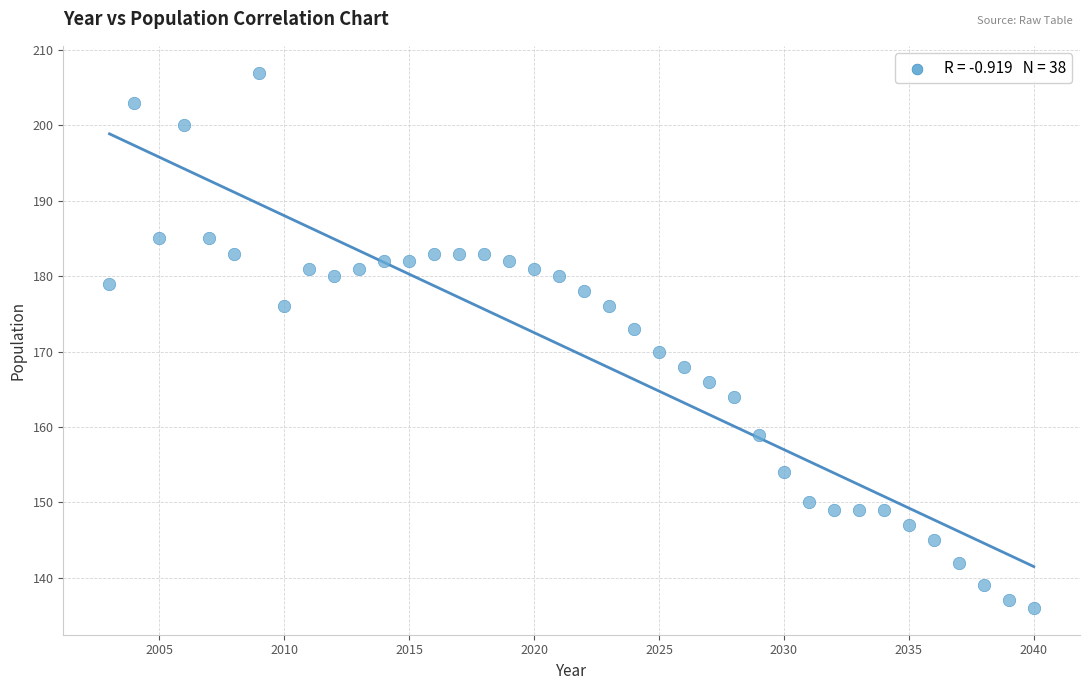

What Y value in the scatter plot is closest to 171?

170